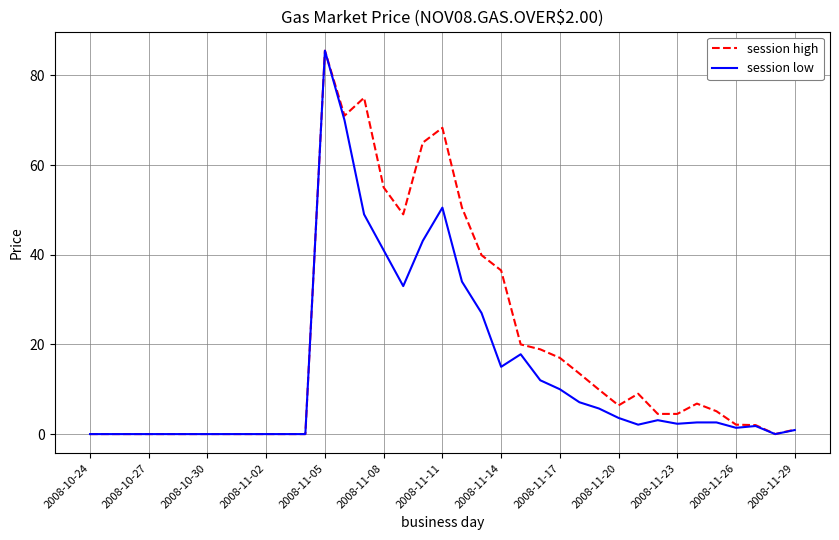

What is the highest value of the session high series?

85.5